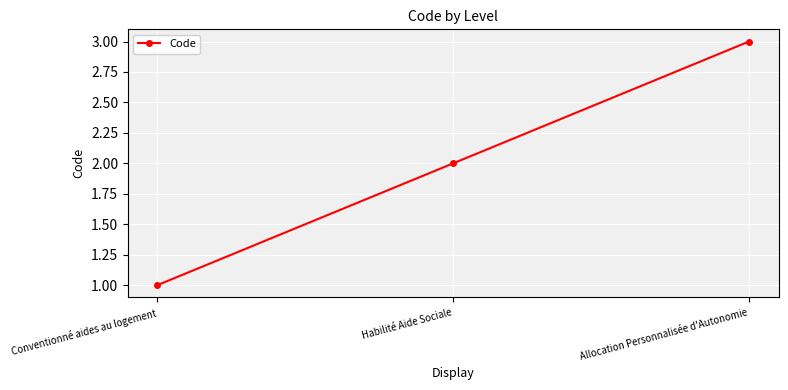

Rank the categories by value from lowest to highest.

Conventionné aides au logement, Habilité Aide Sociale, Allocation Personnalisée d'Autonomie